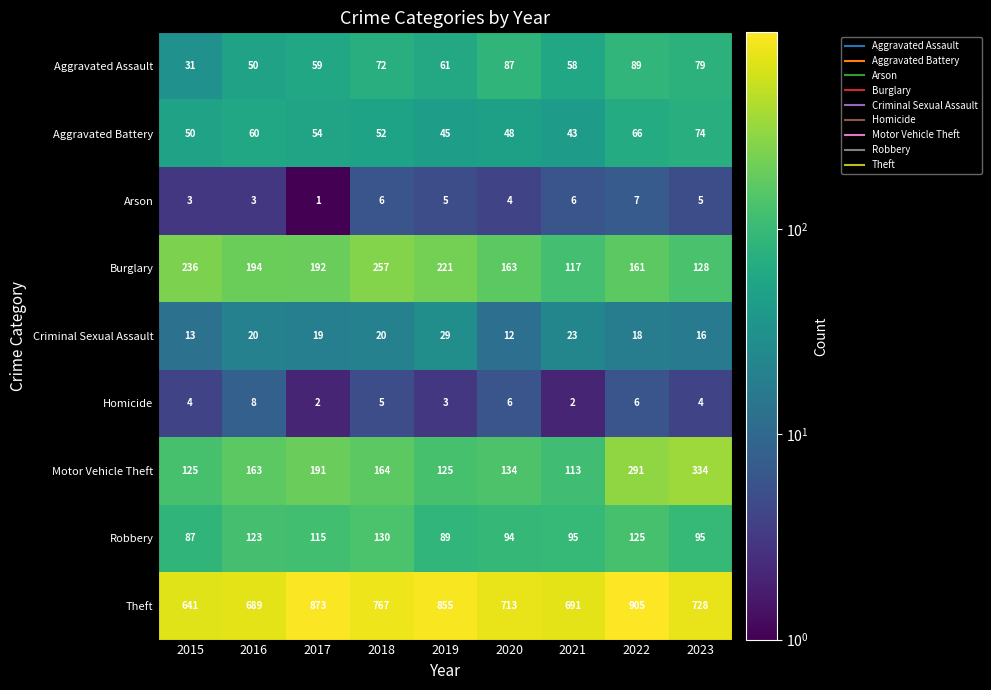

Which series has the largest total across all categories?

Theft